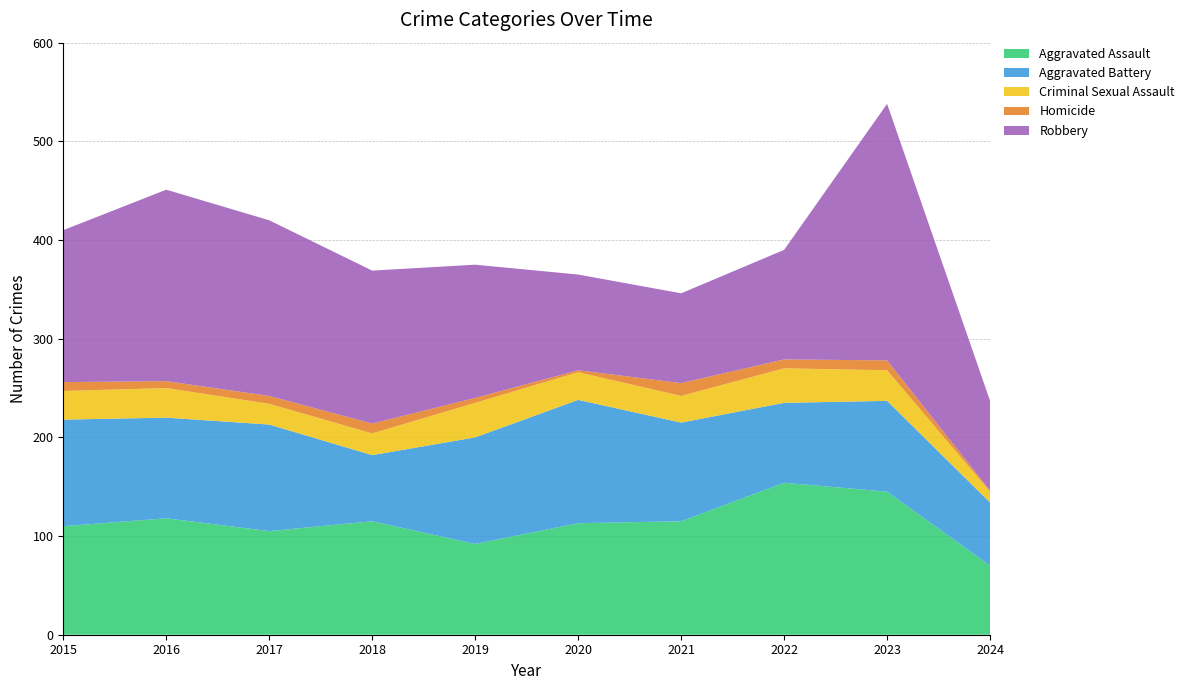

Reading right to left, what are all the values shown in this chart?

Aggravated Assault: 2024=70	2023=145	2022=154	2021=115	2020=113	2019=92	2018=115	2017=105	2016=118	2015=110
Aggravated Battery: 2024=64	2023=92	2022=81	2021=100	2020=125	2019=108	2018=67	2017=108	2016=102	2015=108
Criminal Sexual Assault: 2024=11	2023=31	2022=35	2021=27	2020=28	2019=35	2018=22	2017=21	2016=30	2015=29
Homicide: 2024=1	2023=10	2022=9	2021=13	2020=2	2019=5	2018=10	2017=8	2016=7	2015=9
Robbery: 2024=91	2023=260	2022=111	2021=91	2020=97	2019=135	2018=155	2017=178	2016=194	2015=154